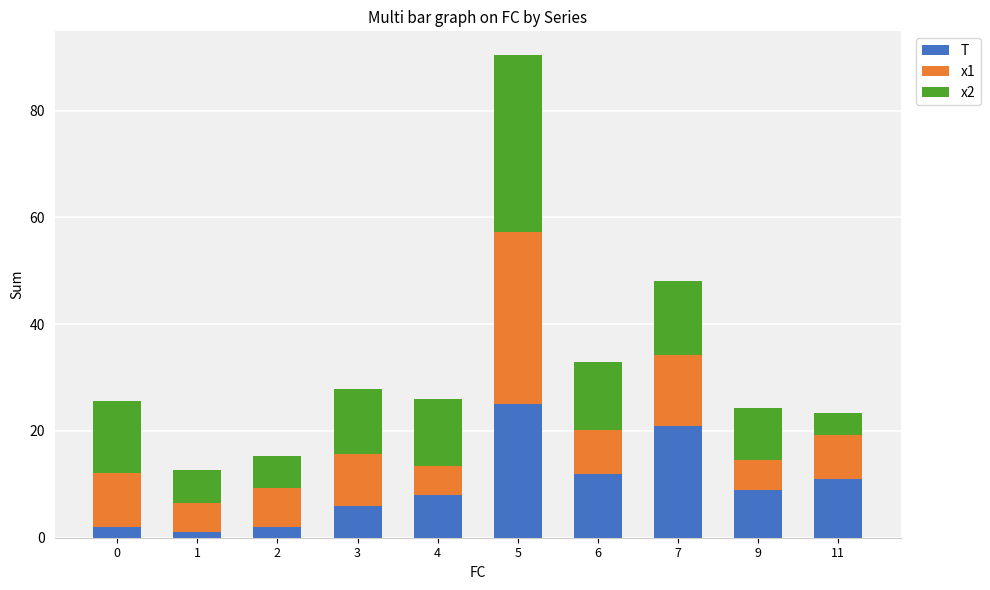

The value of T at 9 is 2.0. True or false?

False